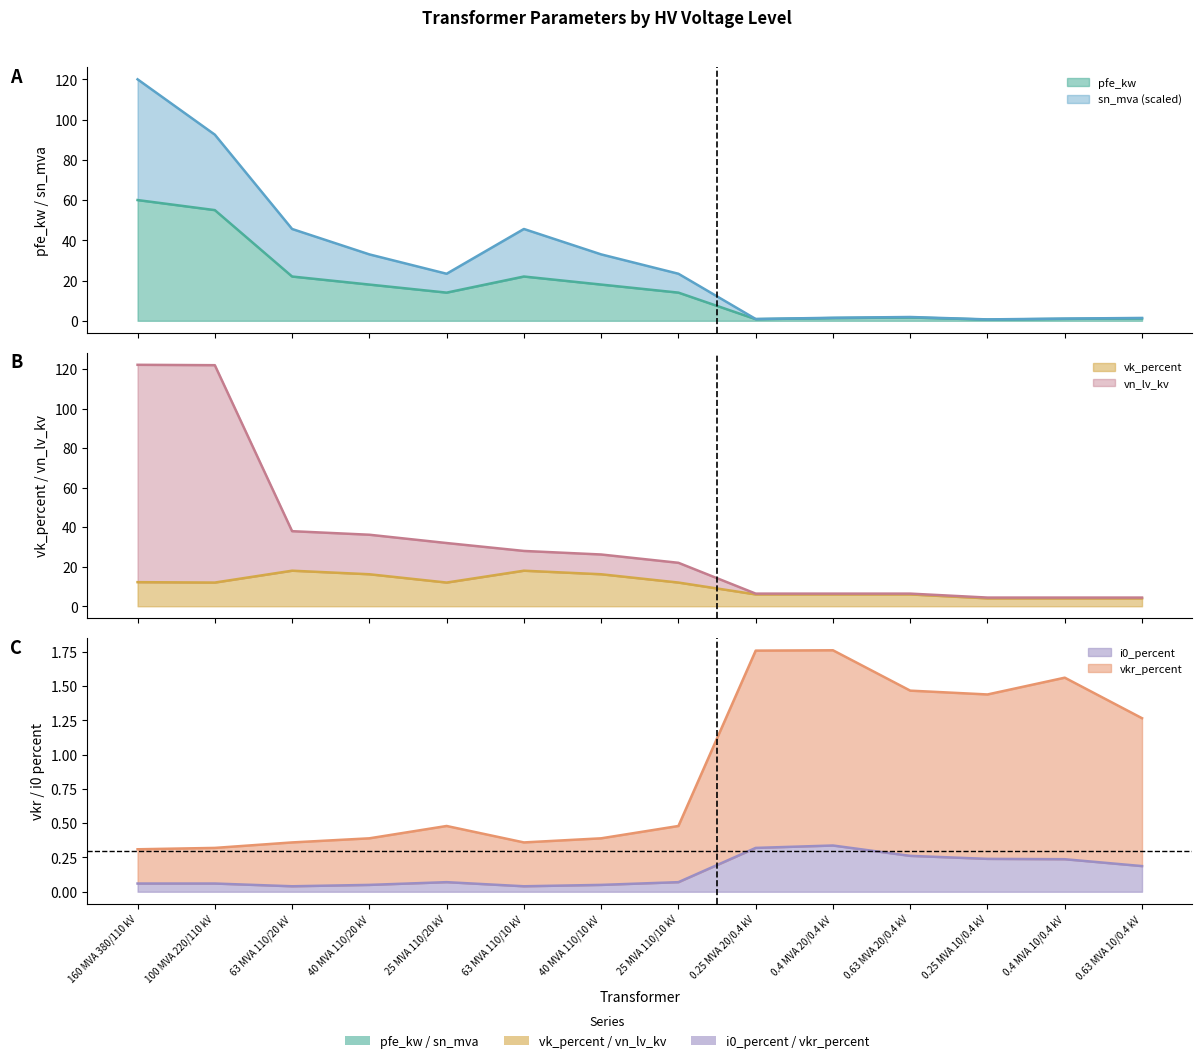

Reading right to left, transcribe all the data shown in this chart.

pfe_kw: 1.2	0.9	0.6	1.6	1.4	0.8	14.0	18.0	22.0	14.0	18.0	22.0	55.0	60.0
vkr_percent: 1.3	1.6	1.4	1.5	1.8	1.8	0.5	0.4	0.4	0.5	0.4	0.4	0.3	0.3
i0_percent: 0.2	0.2	0.2	0.3	0.3	0.3	0.1	0.1	0.0	0.1	0.1	0.0	0.1	0.1
sn_mva: 1.4	1.1	0.7	1.9	1.5	0.9	23.4	33.0	45.6	23.4	33.0	45.6	92.5	120.0
vk_percent: 4.0	4.0	4.0	6.0	6.0	6.0	12.0	16.2	18.0	12.0	16.2	18.0	12.0	12.2
vn_lv_kv: 4.4	4.4	4.4	6.4	6.4	6.4	22.0	26.2	28.0	32.0	36.2	38.0	122.0	122.2